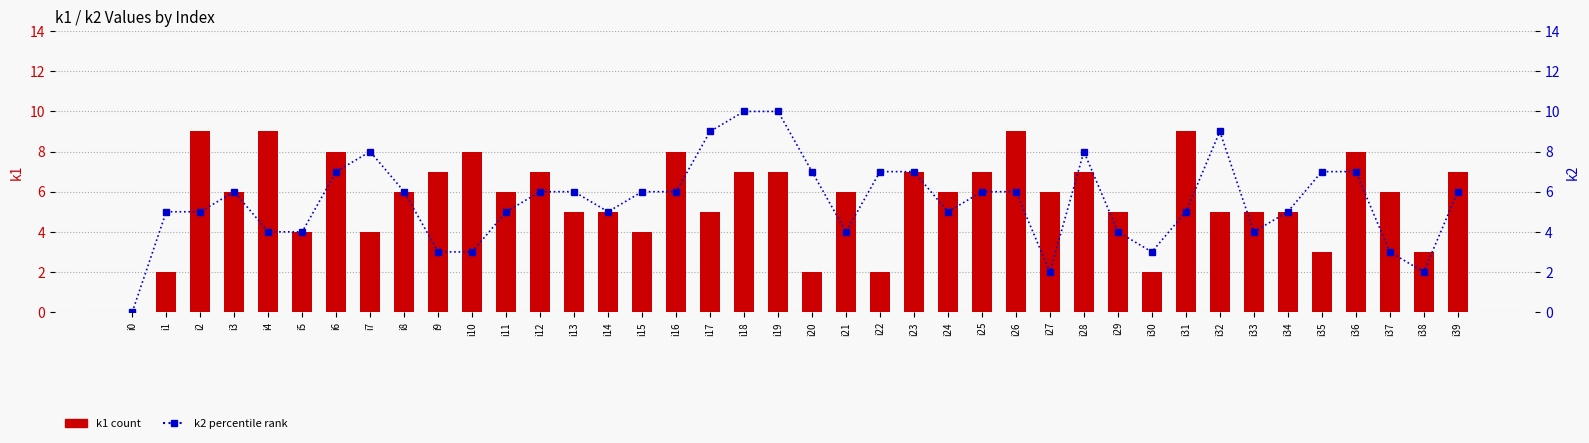

Where is k1 count nearest to the value 4?

i5